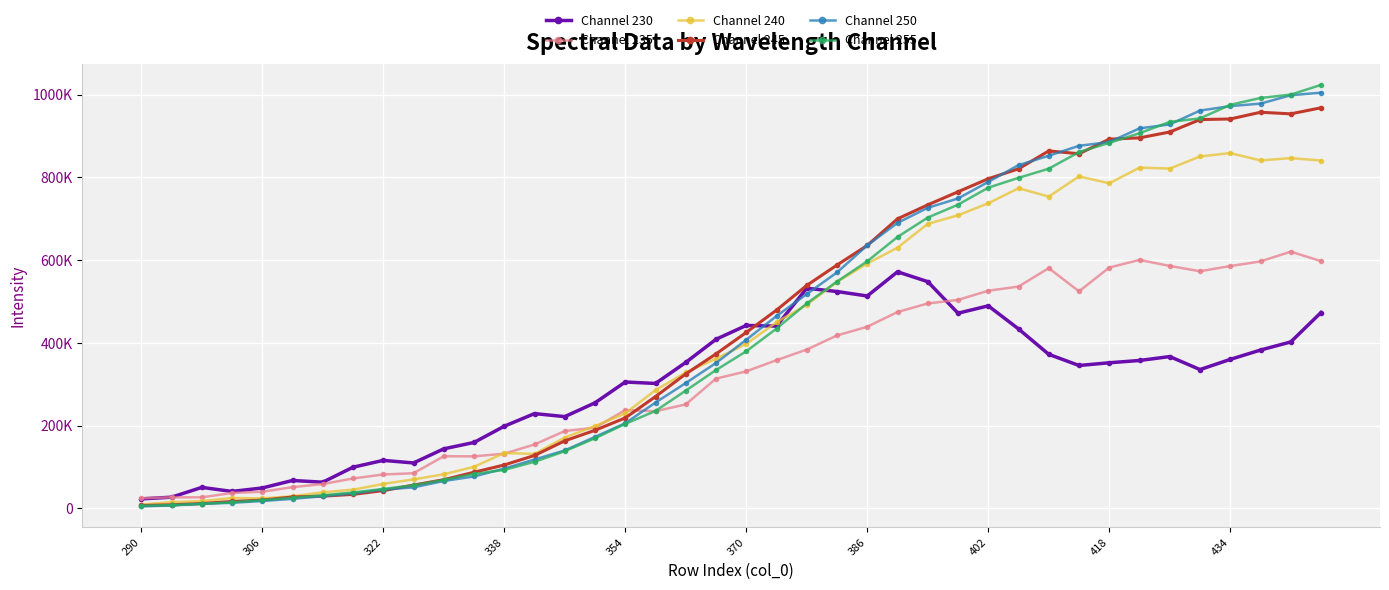

True or false: Channel 245 and Channel 235 cross at least once.

True